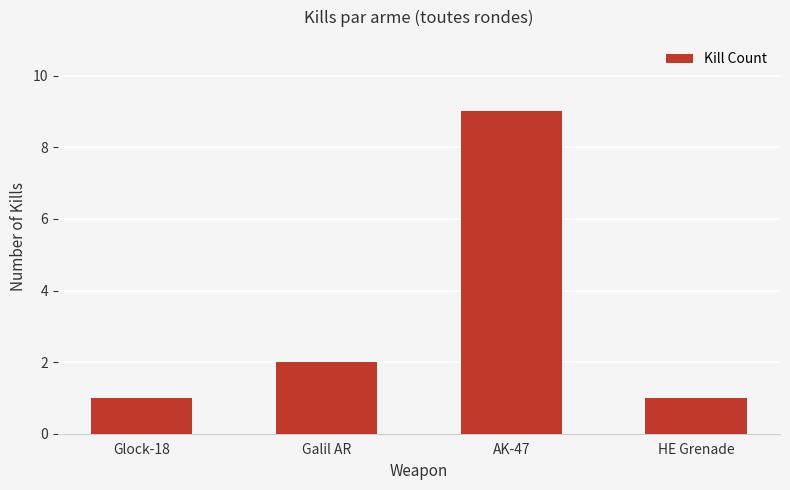

Where is the data nearest to the value 5?

Galil AR